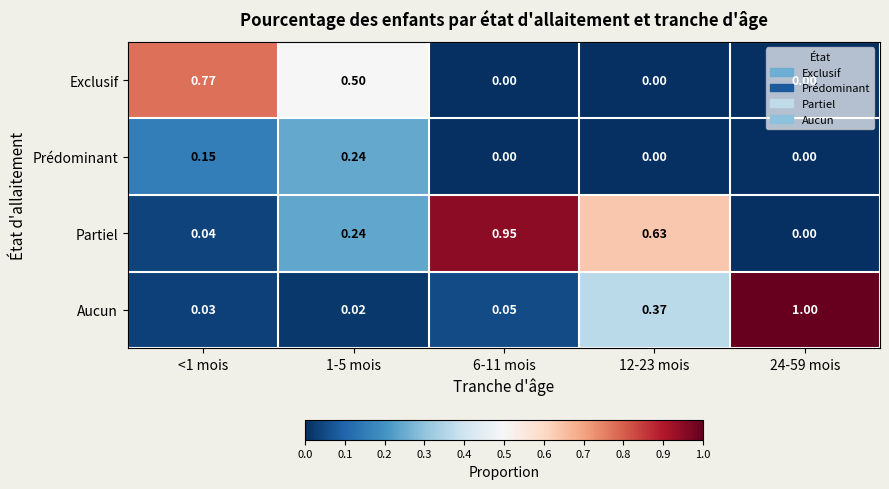

Count the number of data series in this chart.

4